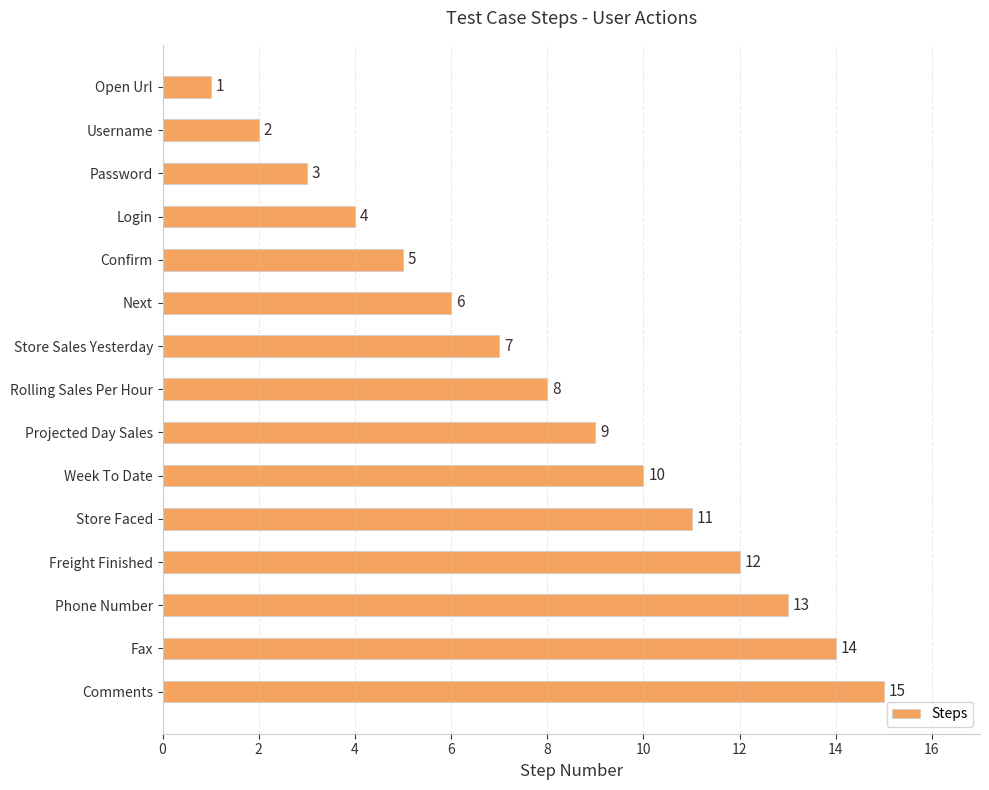

Which has a higher value, Comments or Confirm?

Comments